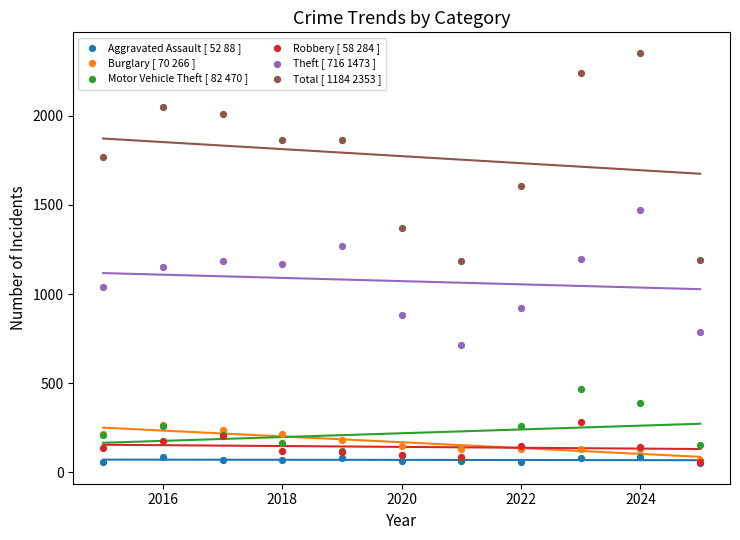

What are all the series names shown in the legend?

Aggravated Assault [ 52 88 ], Burglary [ 70 266 ], Motor Vehicle Theft [ 82 470 ], Robbery [ 58 284 ], Theft [ 716 1473 ], Total [ 1184 2353 ]